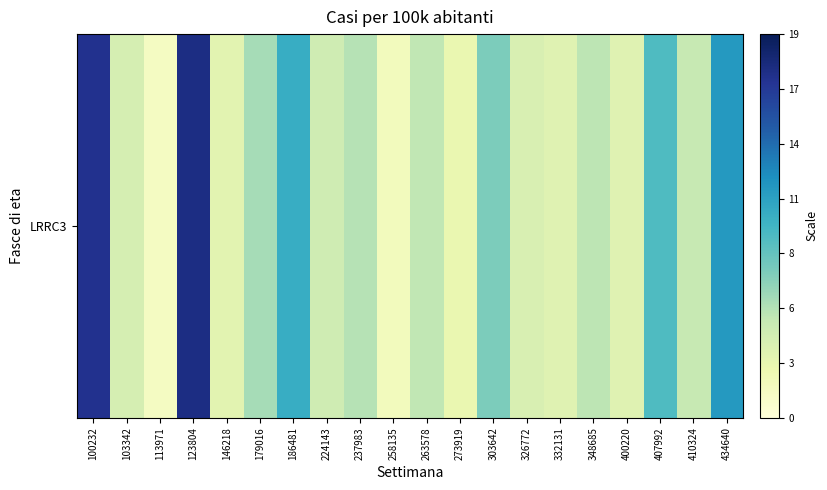

Reading left to right, what are all the values shown in this chart?

100232=17.1	103342=4.0	113971=1.4	123804=17.6	146218=3.1	179016=6.0	186481=10.3	224143=4.4	237983=5.5	258135=1.7	263578=5.1	273919=2.6	303642=7.4	326772=3.7	332131=3.3	348685=5.2	400220=3.3	407992=9.1	410324=4.8	434640=11.5